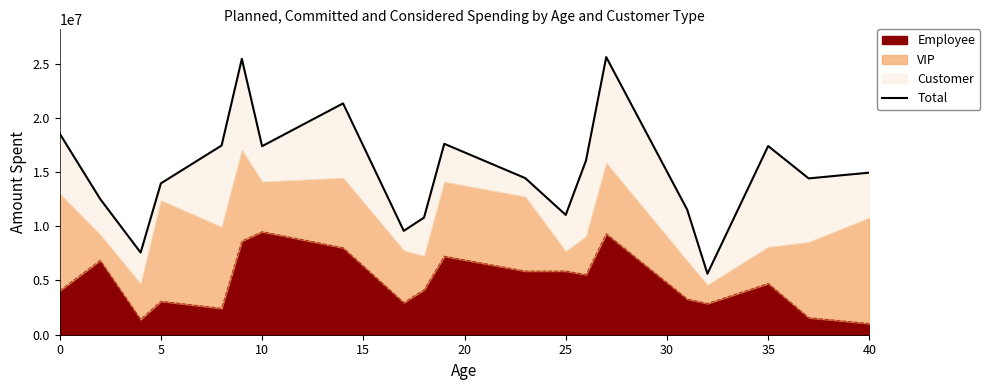

How many lines are shown in the chart?

1